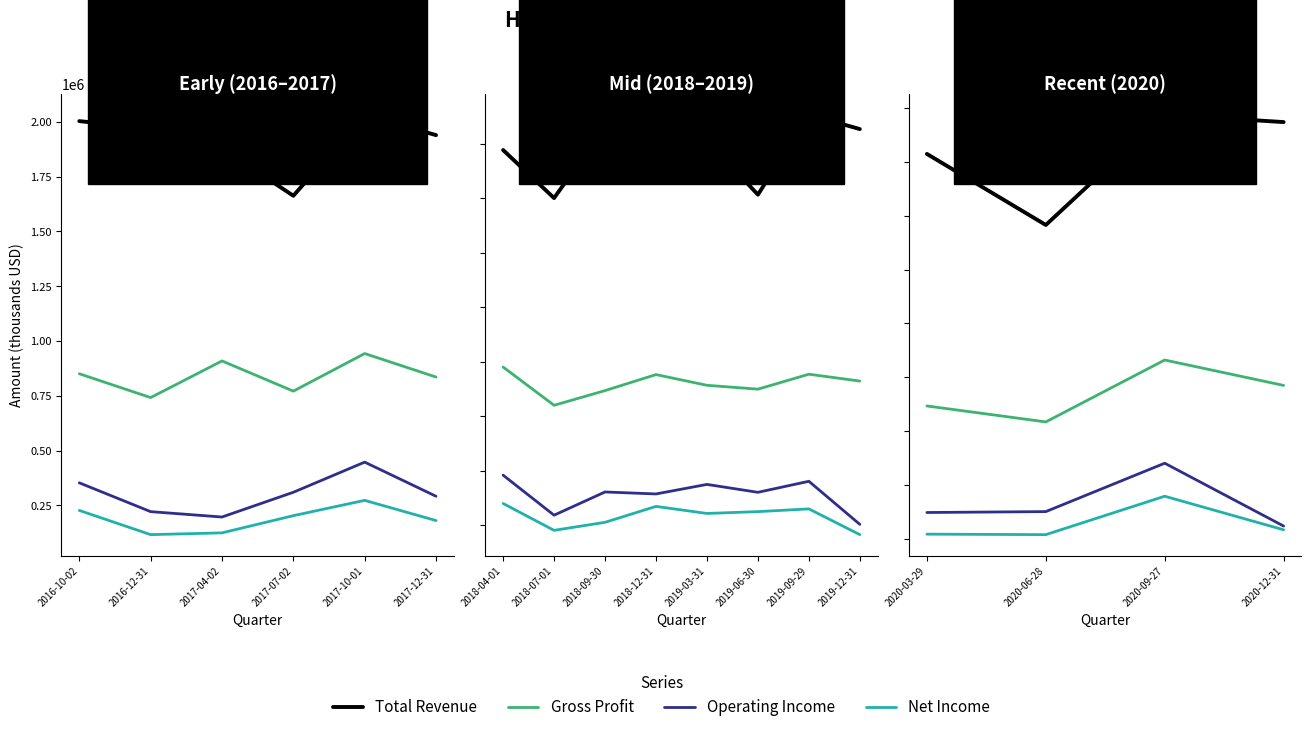

True or false: Net Income and Operating Income intersect in this chart.

False